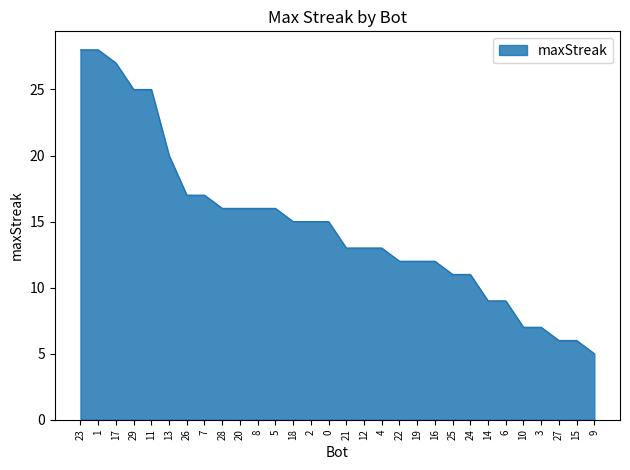

What is the sum of the values at 24 and 1?

39